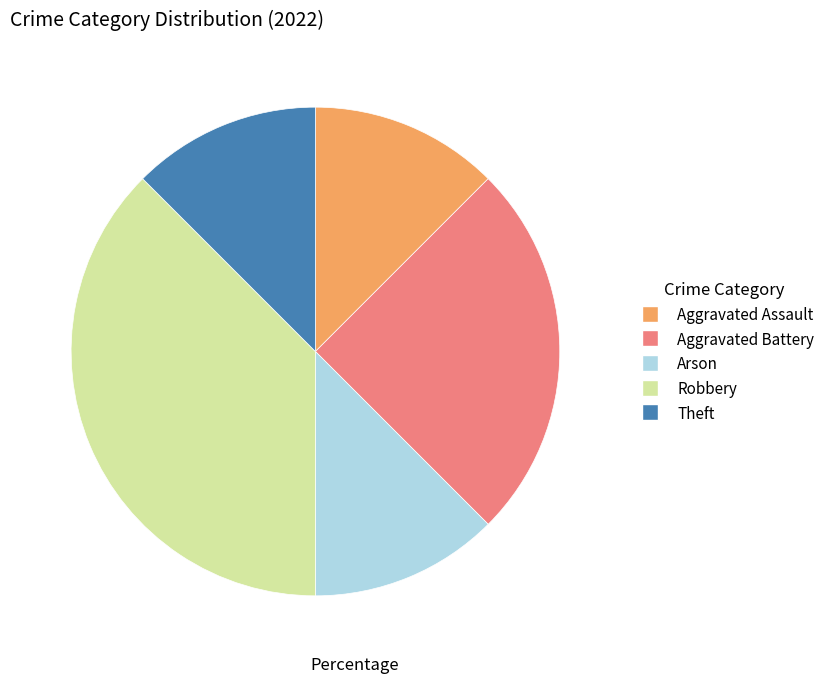

Do Theft and Aggravated Battery together represent more than half of the pie?

No